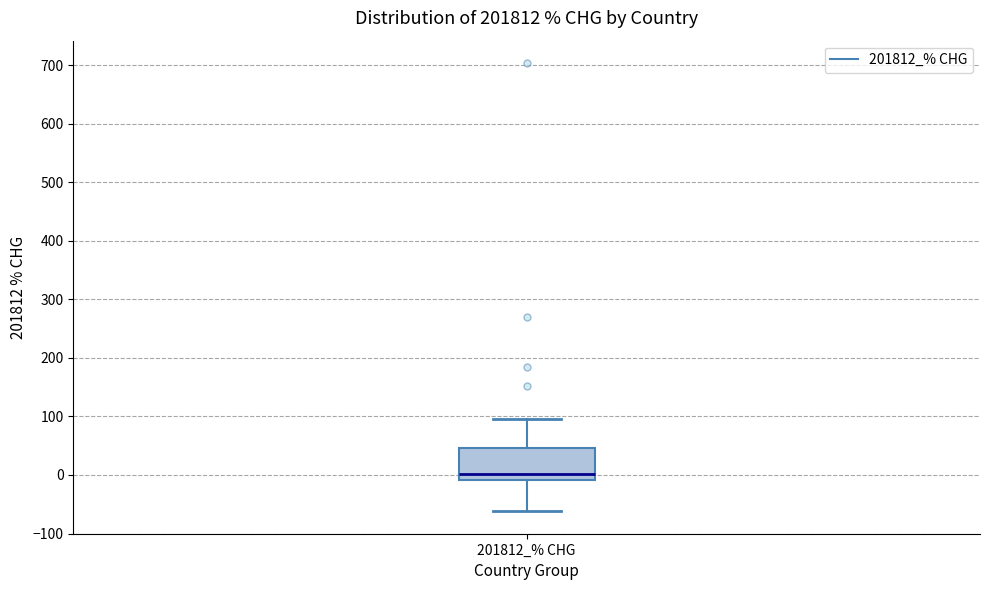

Read this box plot against the y-axis: the position of the median line, the range covered by the box, and the ends of both whiskers. The values are not printed on the chart, so give them approximately, as read against the axis.

median 0, box -10 to 50, whiskers -60 to 100